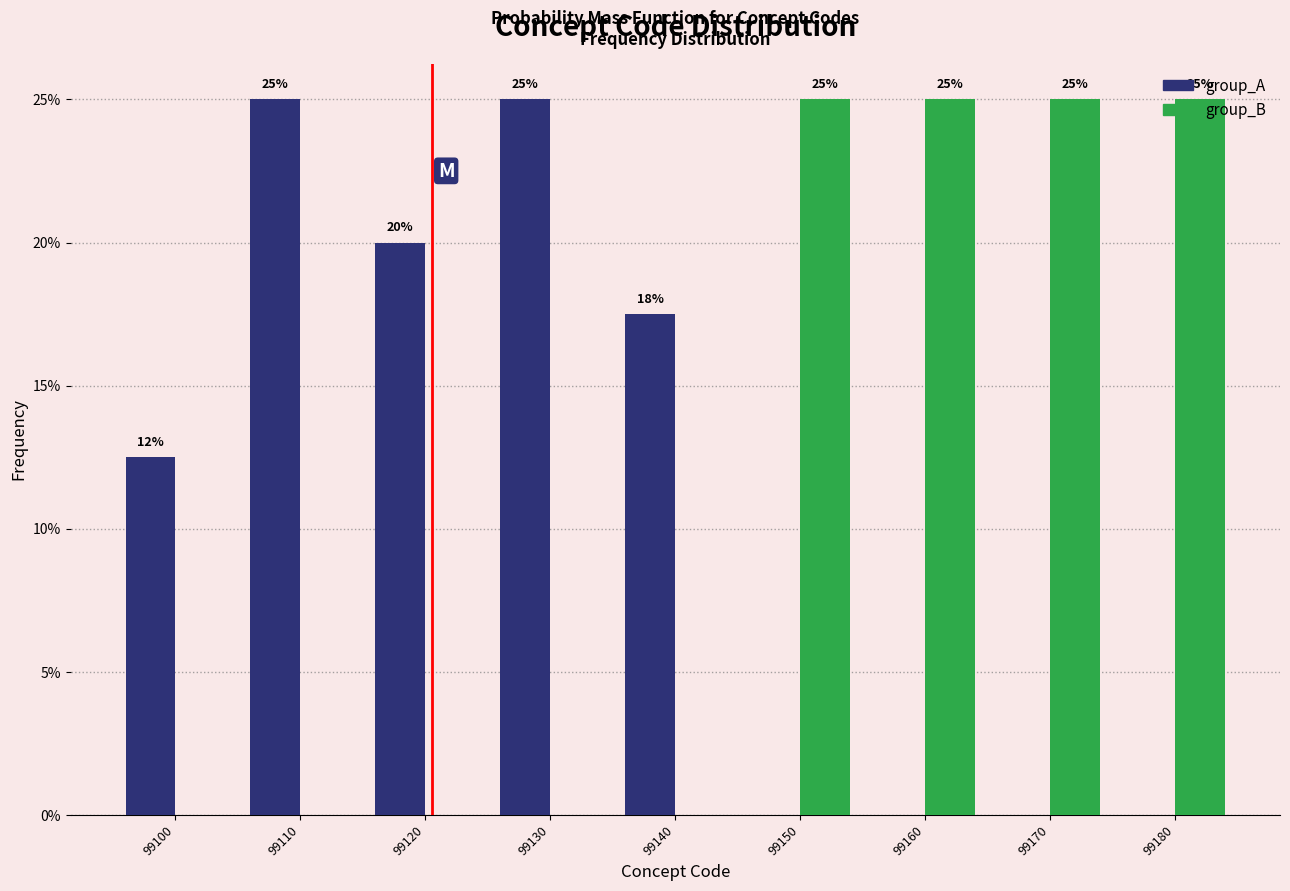

What is the sum of all group_B values?

100.0